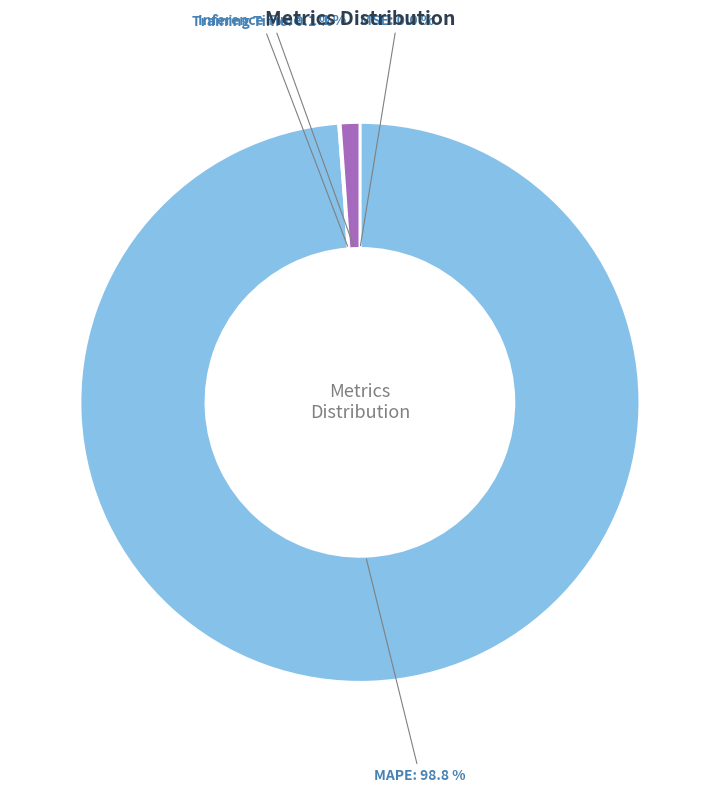

Is there a majority slice in this chart?

Yes